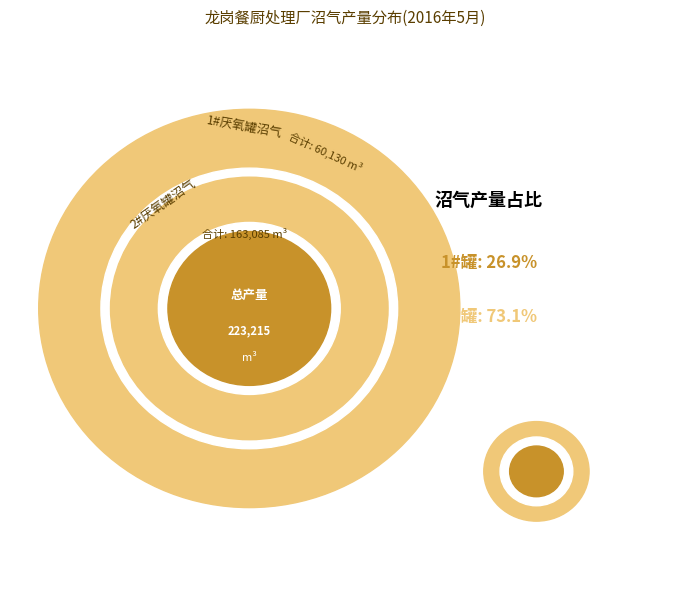

Is 18 the majority of the pie?

No